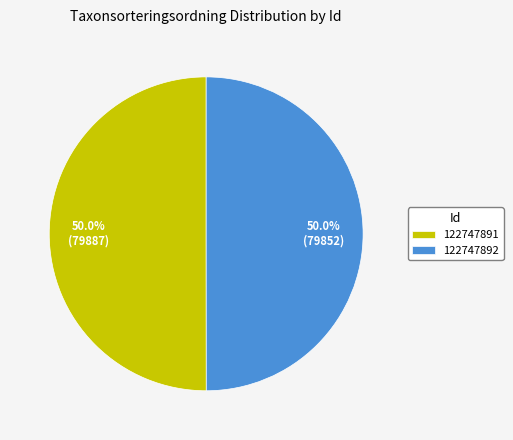

To the nearest percent, what is the average slice percentage?

50%